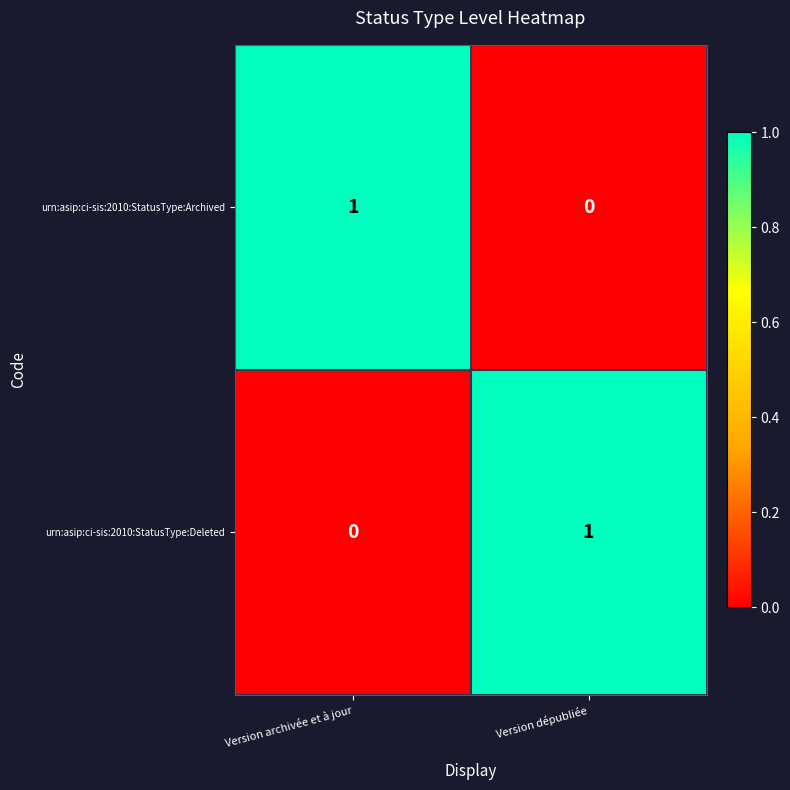

The urn:asip:ci-sis:2010:StatusType:Archived series shows 0 at Version dépubliée. True or false?

True